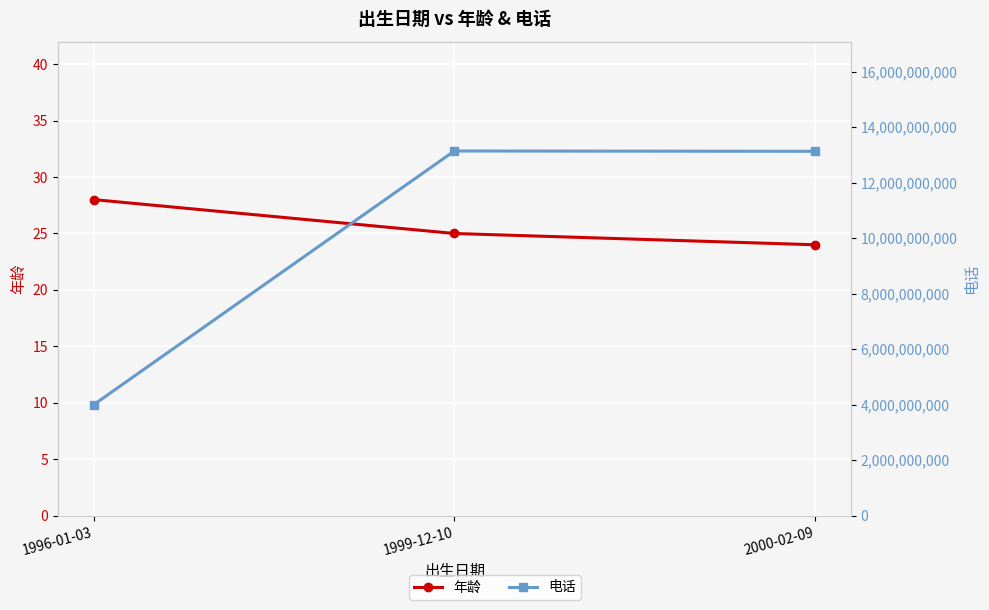

List the series in order of their peak value, highest first.

电话, 年龄